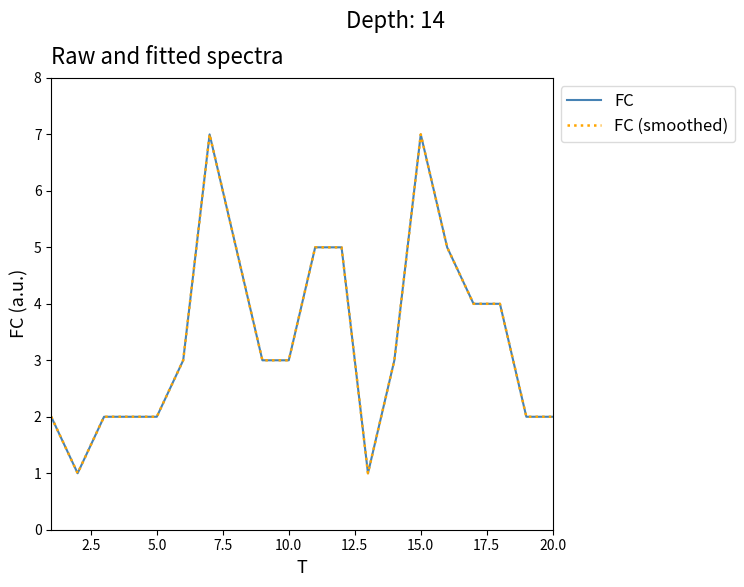

True or false: FC has more than 2 points higher than both neighbors.

False